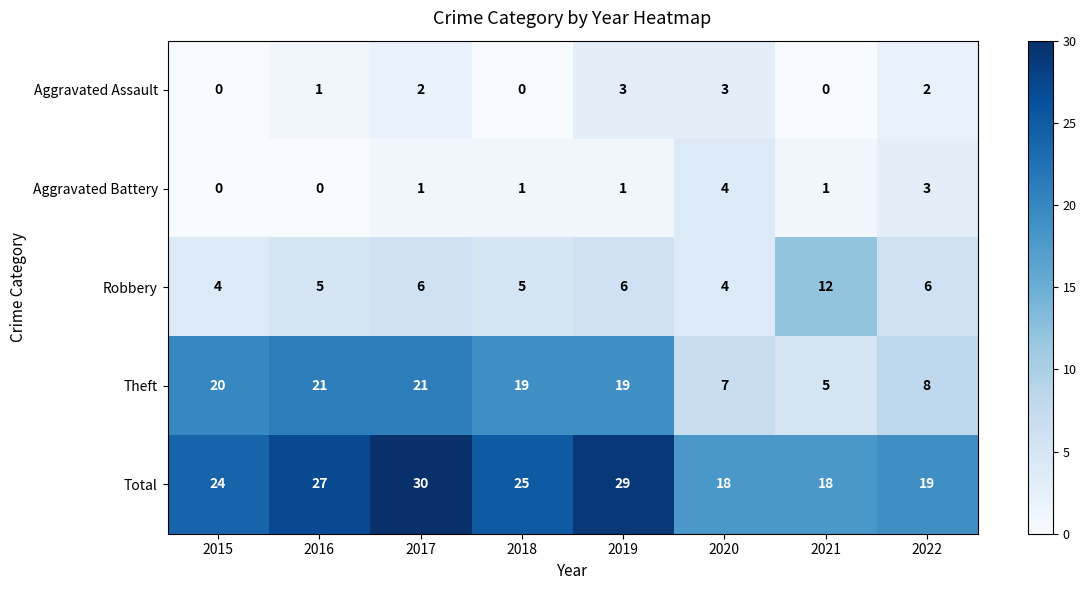

What is the difference between the Theft values at 2021 and 2017?

16